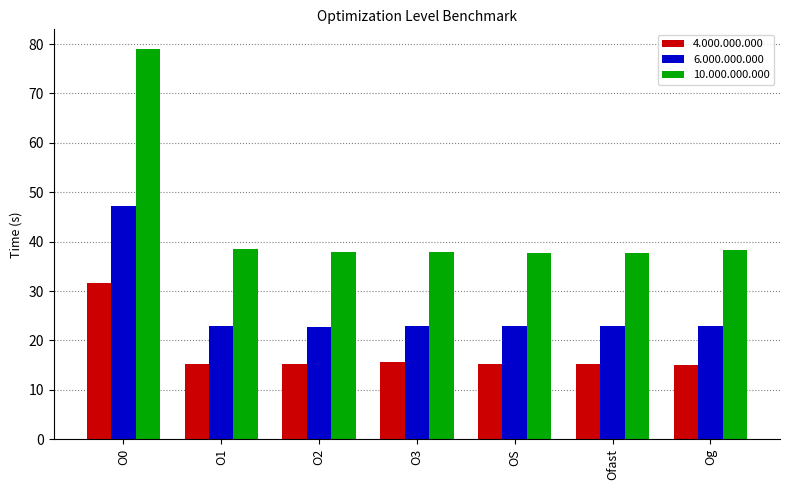

Are the bars horizontal?

No